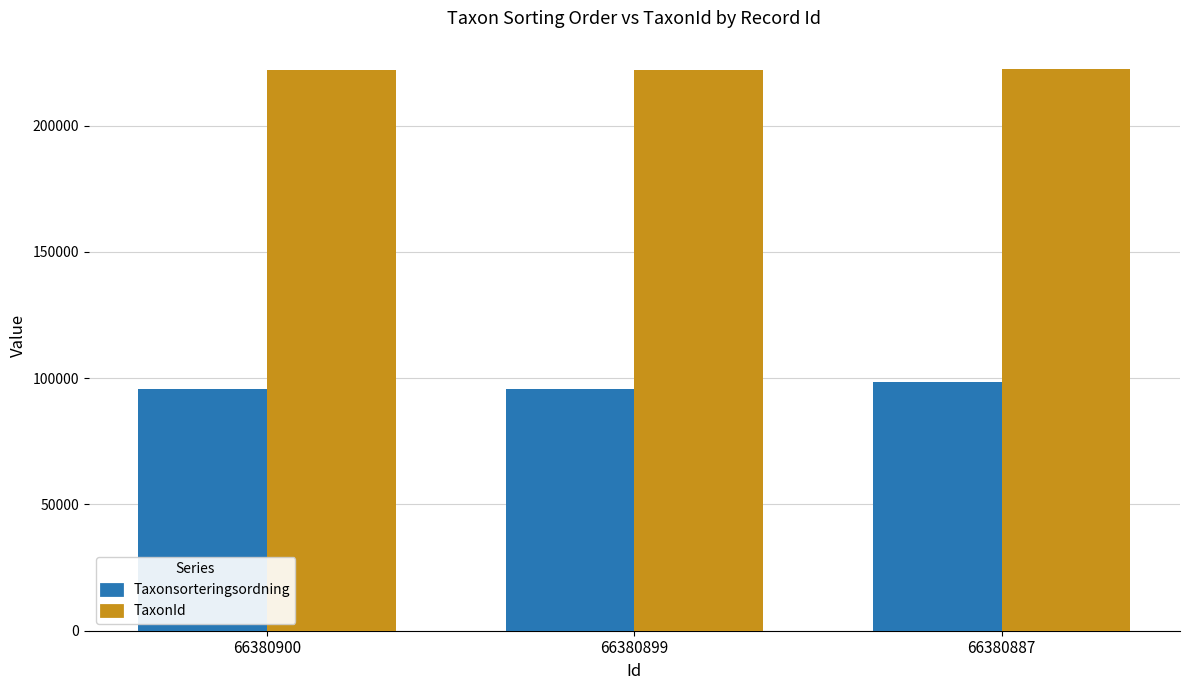

What is the total value across all series at 66380887?

321018